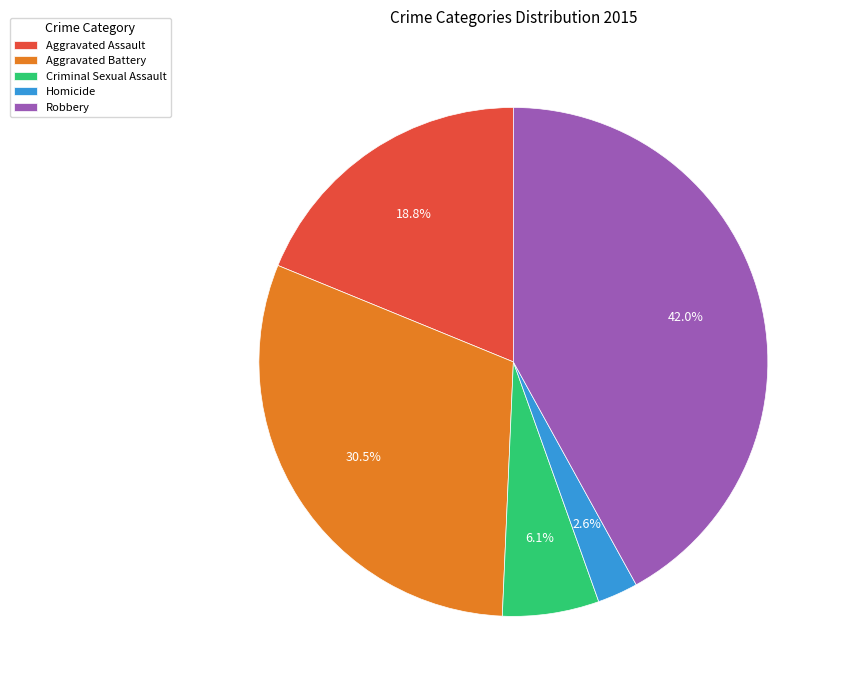

How many segments does this pie chart have?

5